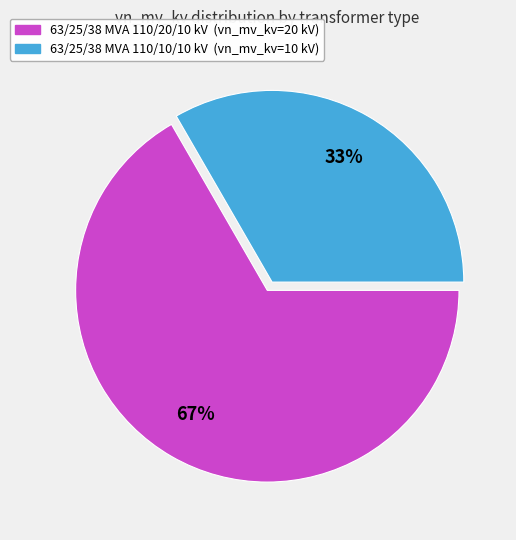

Combined, do 63/25/38 MVA 110/20/10 kV and 63/25/38 MVA 110/10/10 kV account for over 50%?

Yes